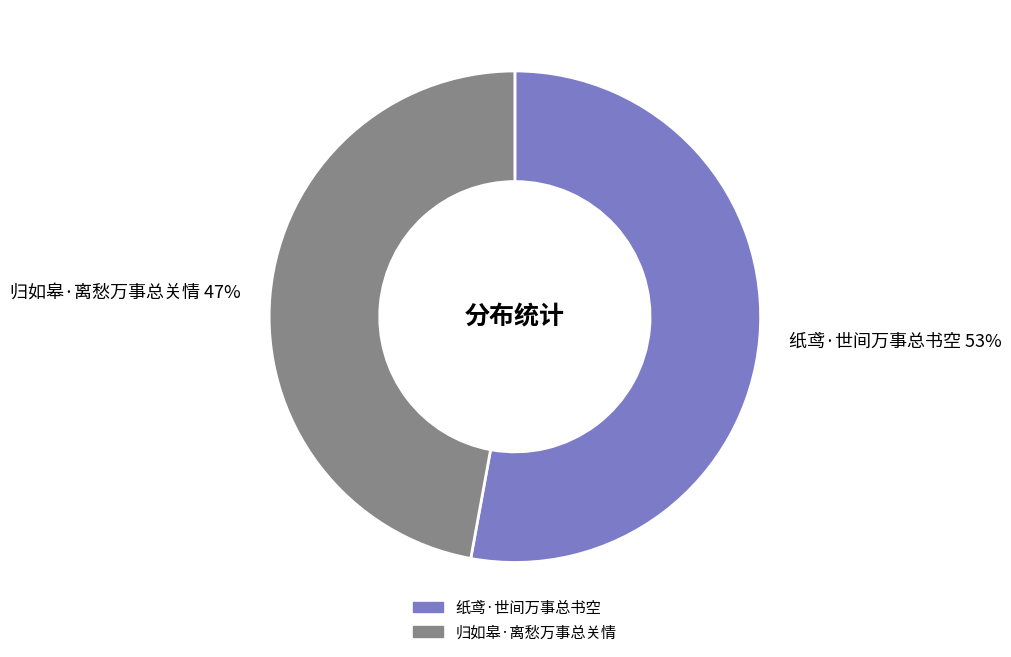

Is there a majority slice in this chart?

Yes